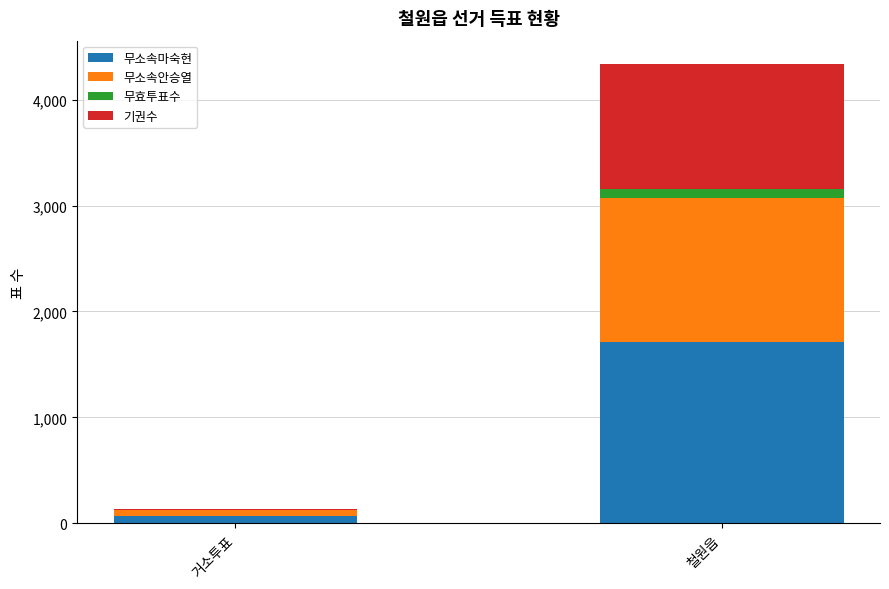

What is the maximum value for 무소속마숙현?

1713